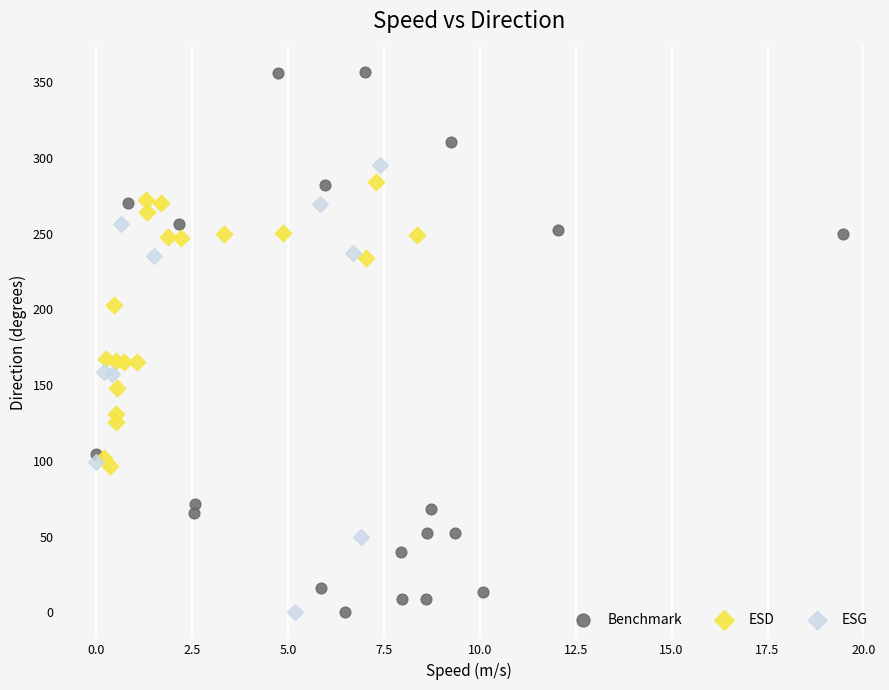

Which series has the widest spread of Y values?

Benchmark